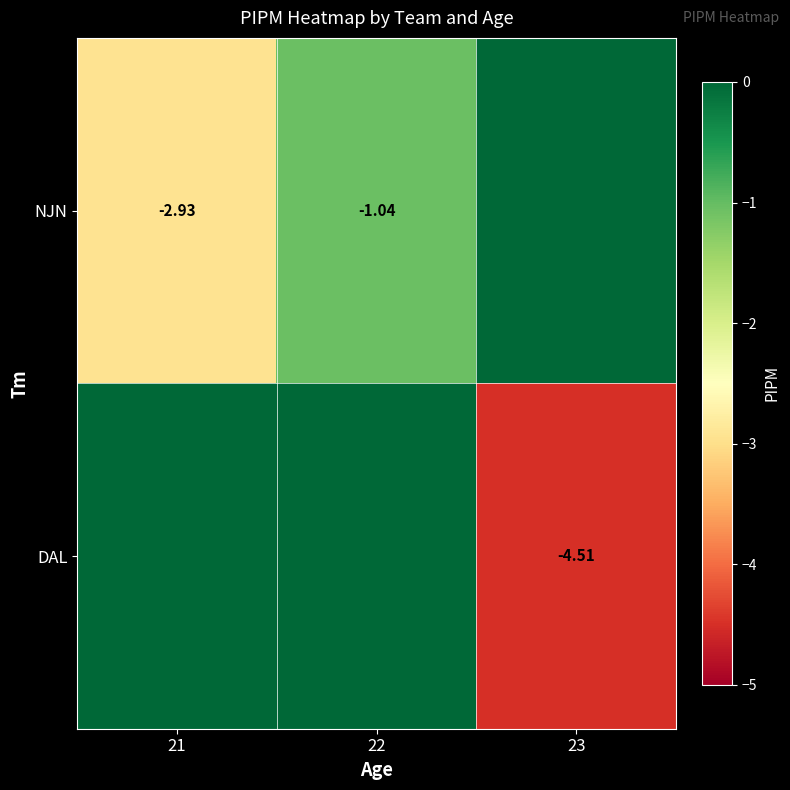

Between 21 and 23, which is larger?

23